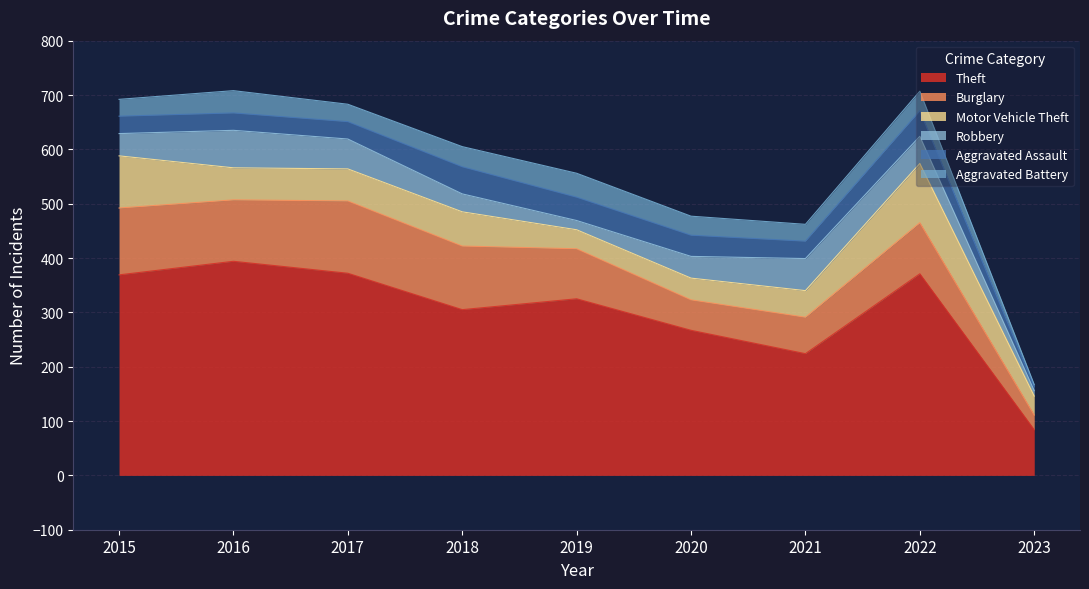

What is the maximum value shown in the chart?

394